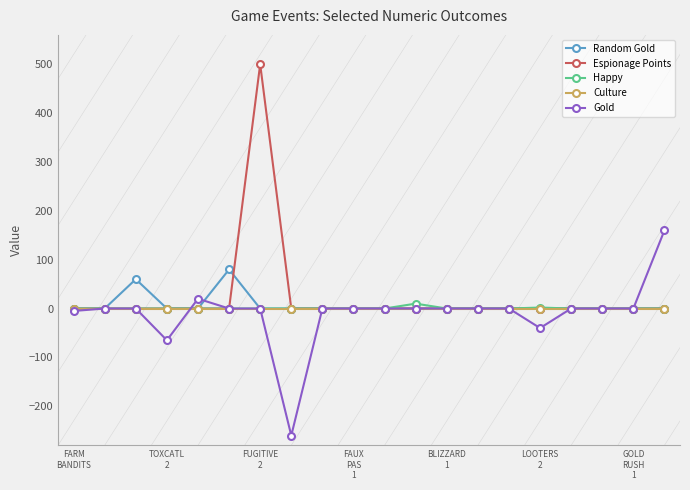

What is the lowest value of the Gold series?

-260